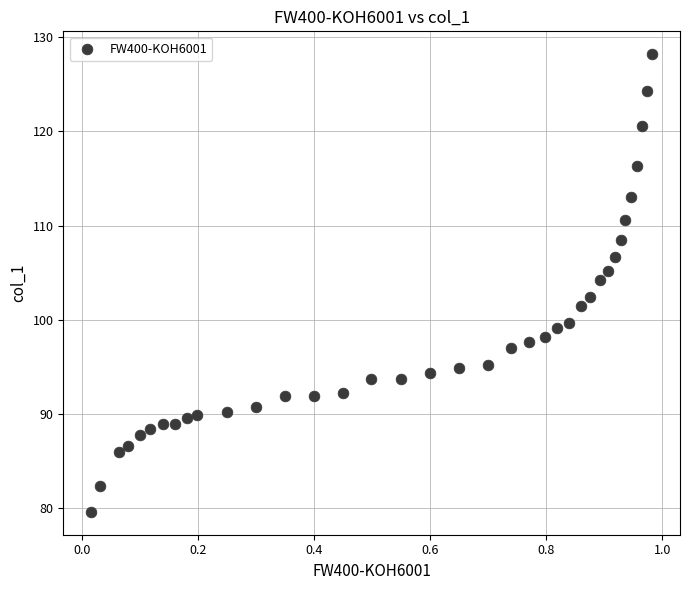

What Y value in the scatter plot is closest to 103?

102.4